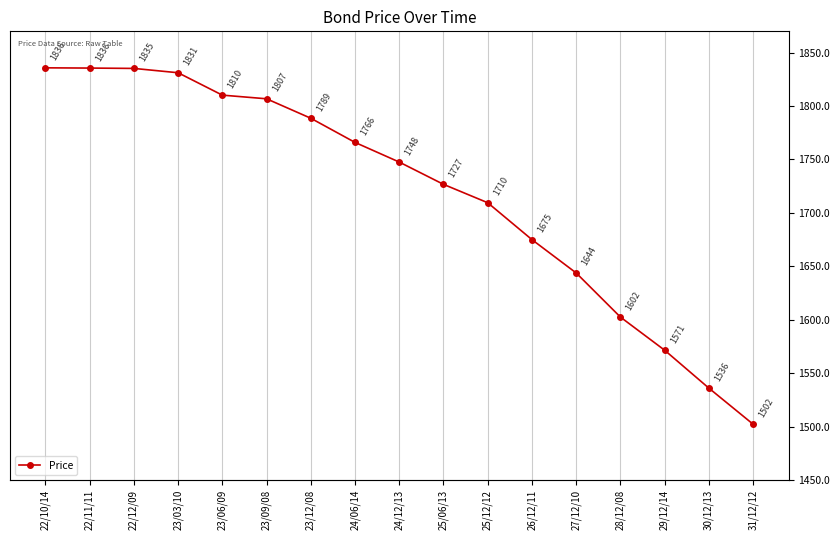

The value at 22/12/09 is 1835.3. True or false?

True